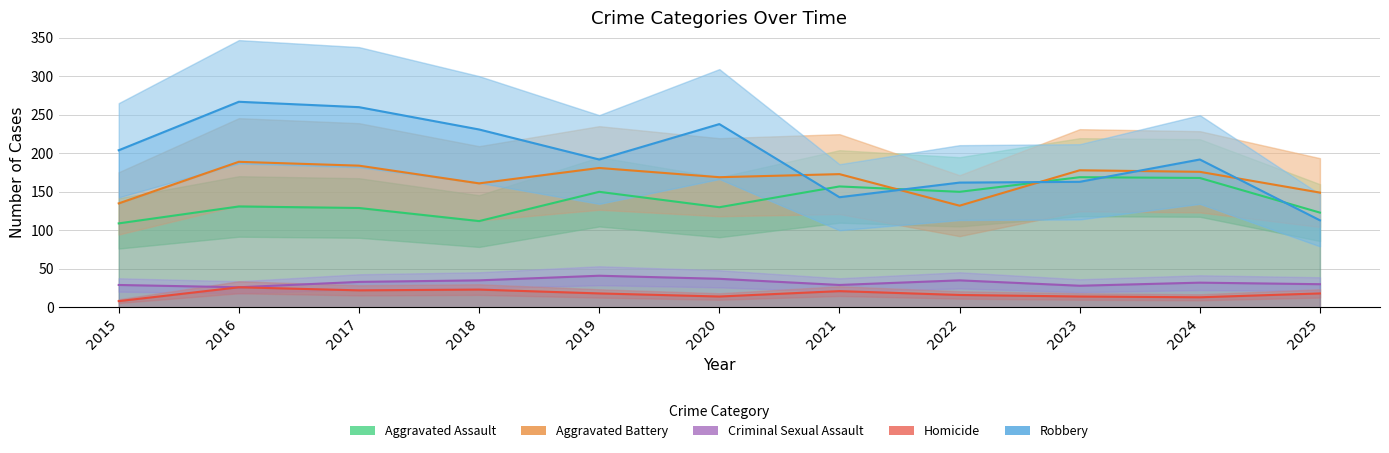

The value of Robbery at 2024 is 192. True or false?

True